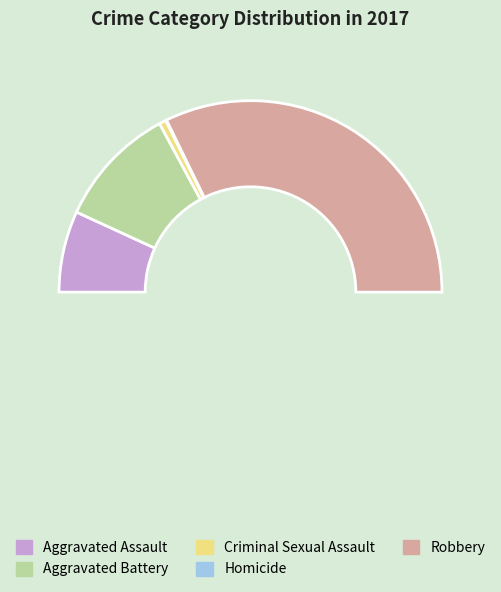

Is the sum of Aggravated Assault and Robbery greater than half?

Yes